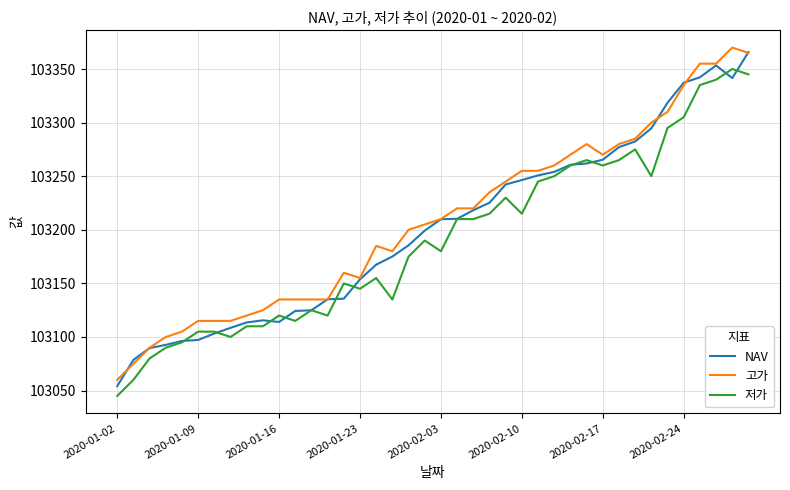

True or false: 고가 and 저가 intersect in this chart.

False